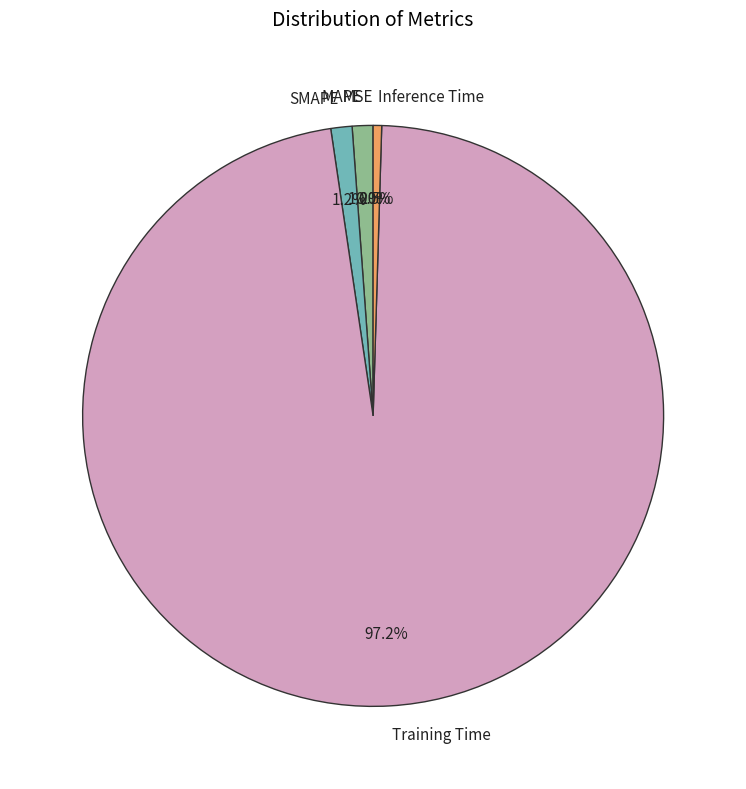

Which has a higher value, Training Time or SMAPE?

Training Time